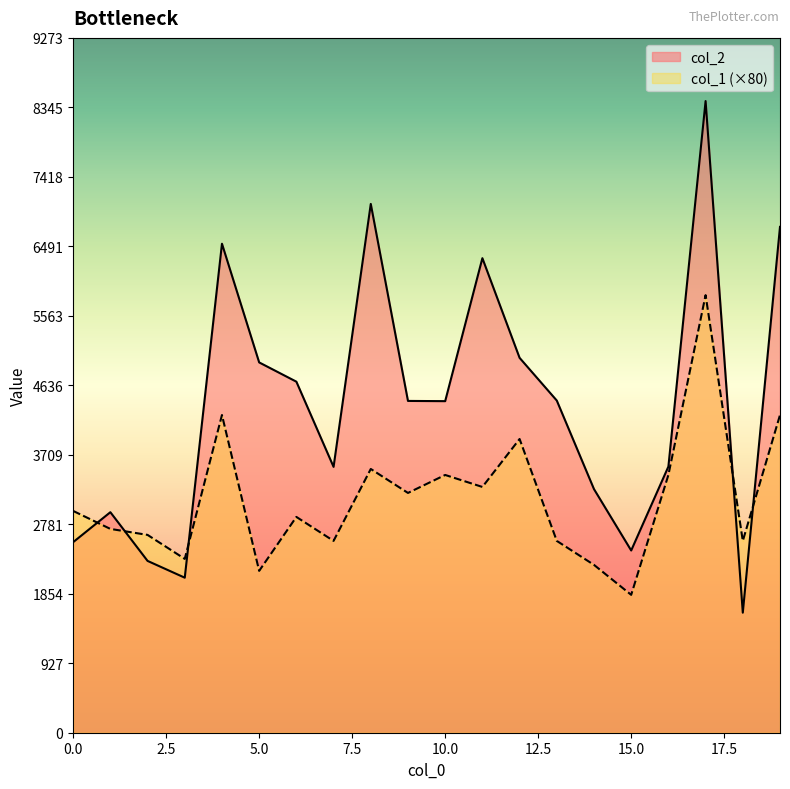

What is the lowest value of the col_1 series?

1840